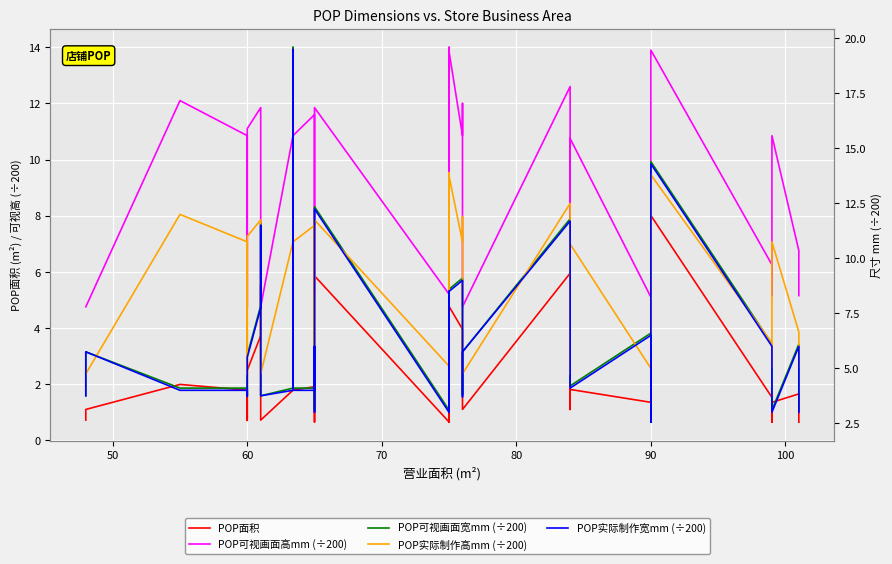

Which series has the widest spread of values?

POP可视画面宽mm (÷200)